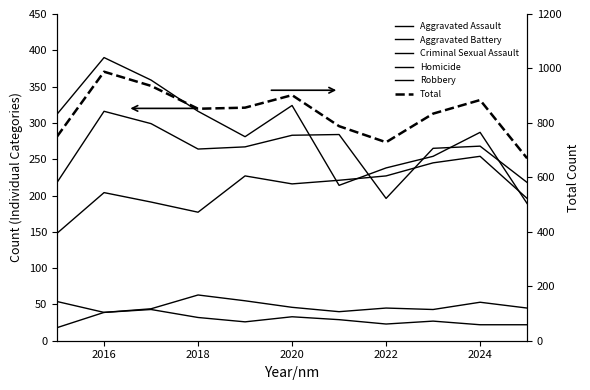

Is this an area chart (filled region under the line)?

No